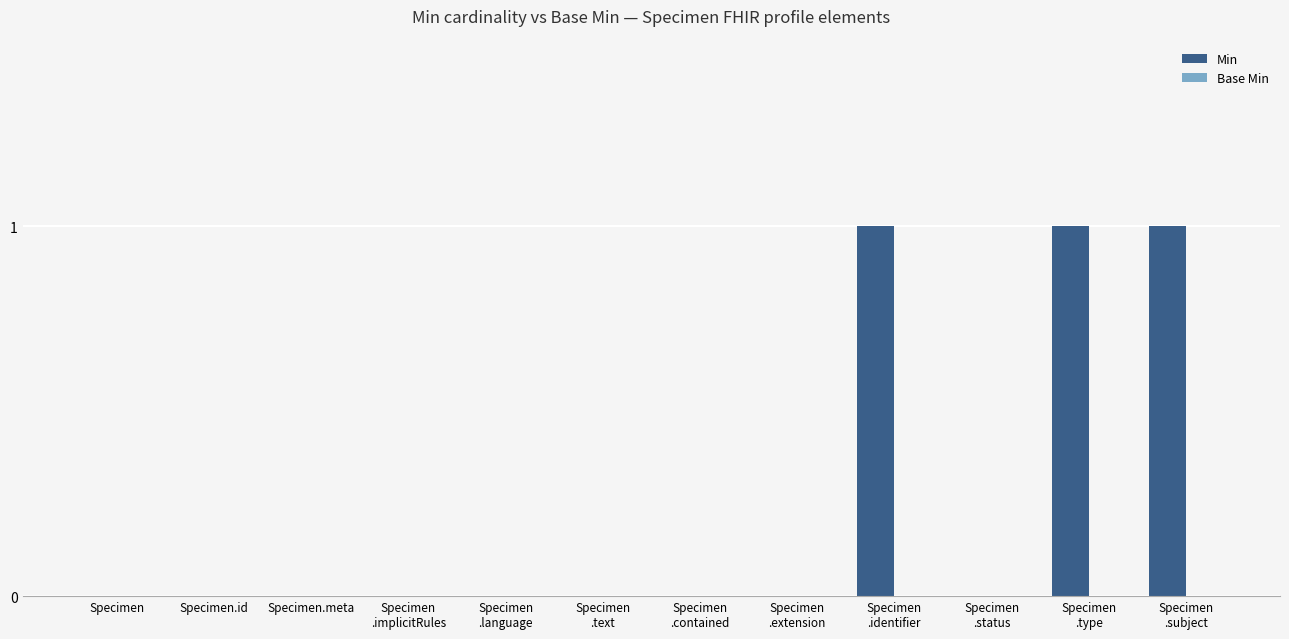

True or false: the data shows 0 at Specimen.meta.

True